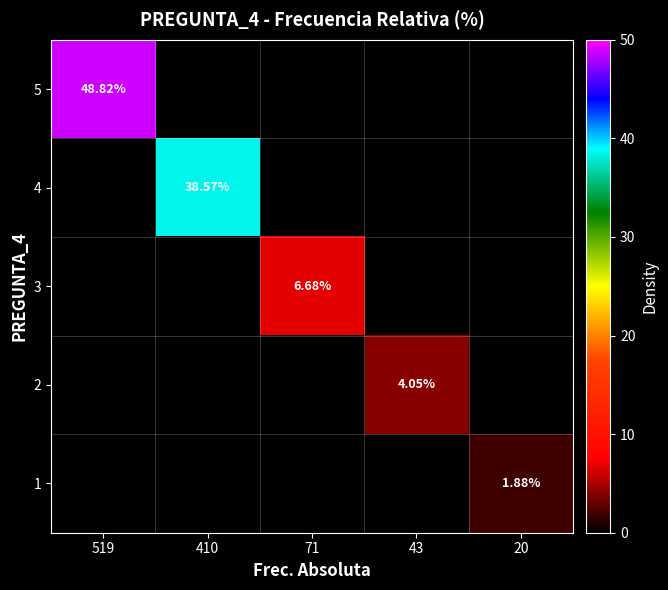

Is it true that 3 equals 6.7 at 71?

True